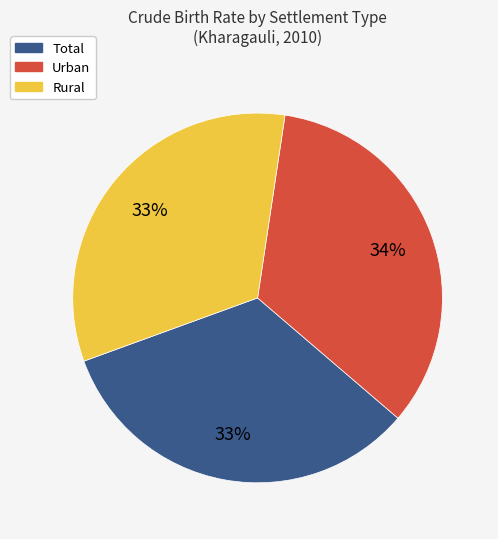

To the nearest percent, what is the combined percentage of Total and Rural?

66%